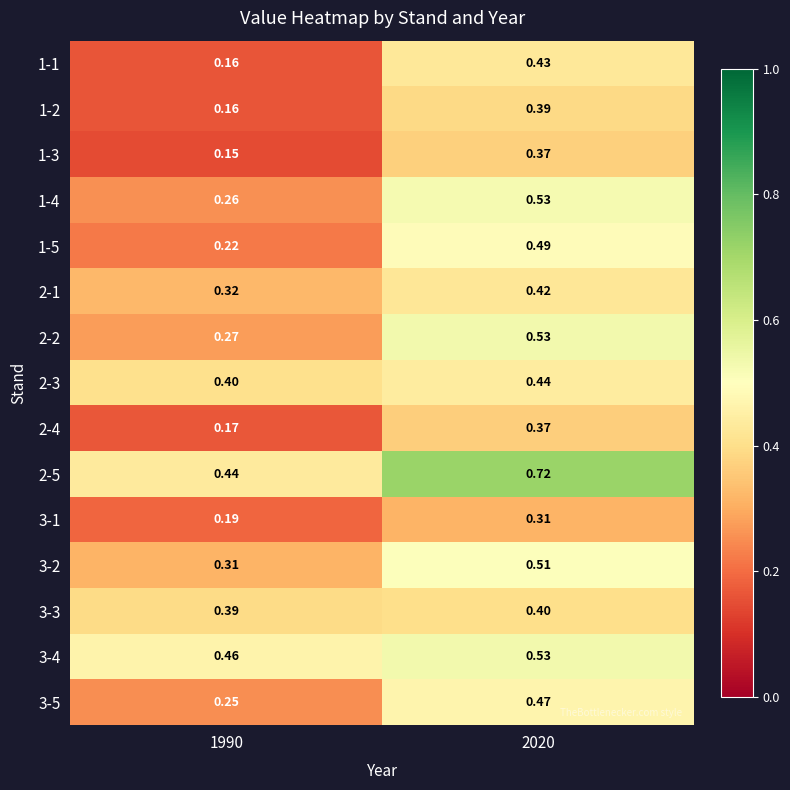

Count the number of categories in the chart.

2